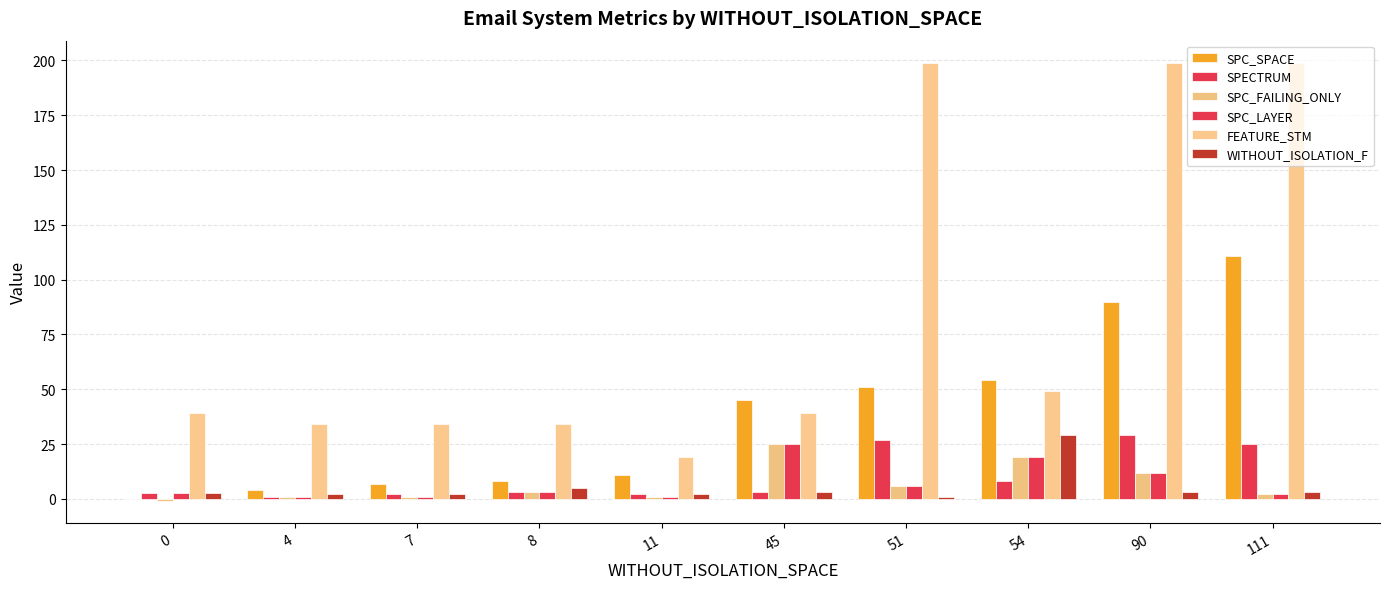

Which series changed the most between 51 and 54?

FEATURE_STM